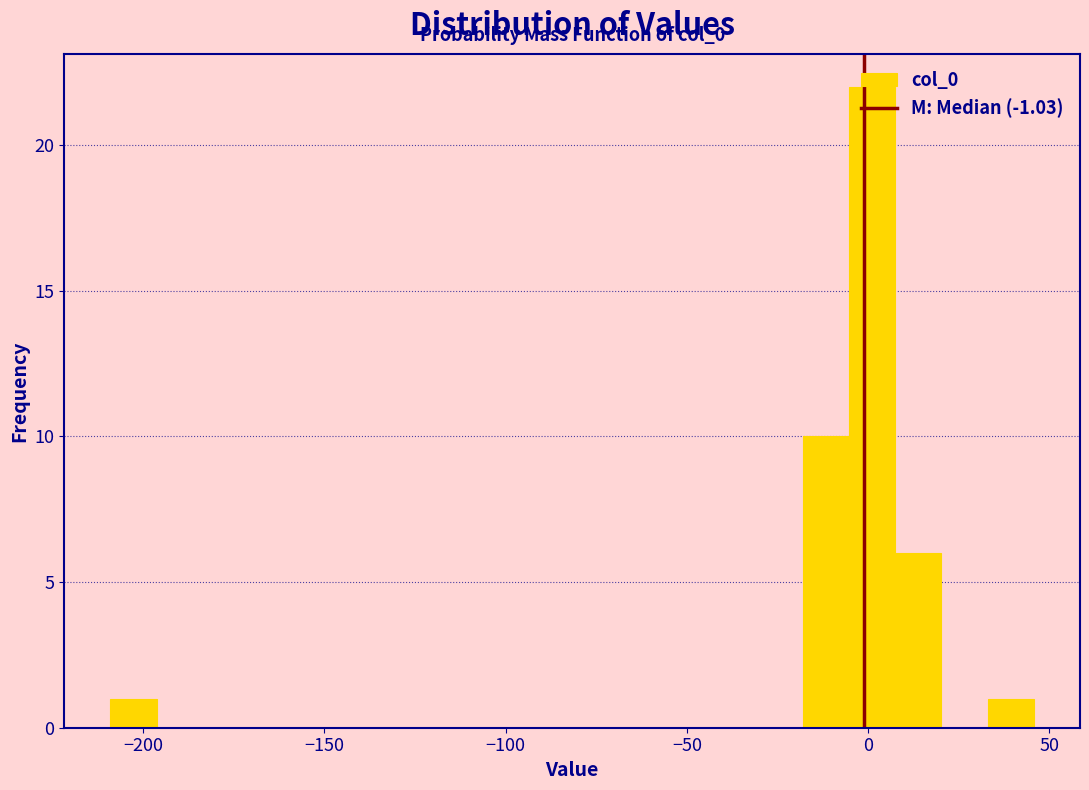

Read against the x-axis, roughly where is the centre of the tallest bar?

0